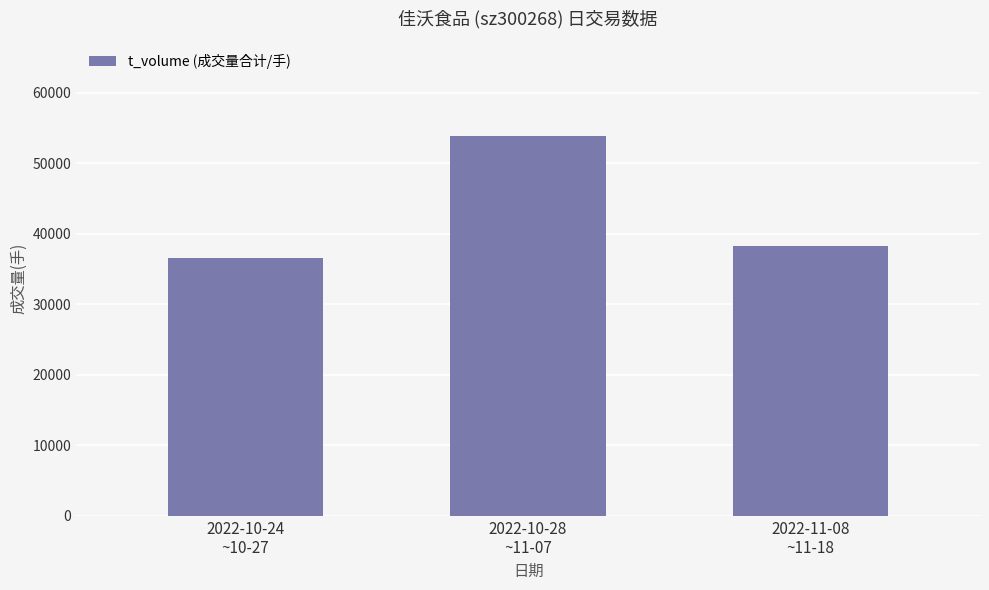

At which category does the chart reach its peak across all series?

2022-10-28
~11-07